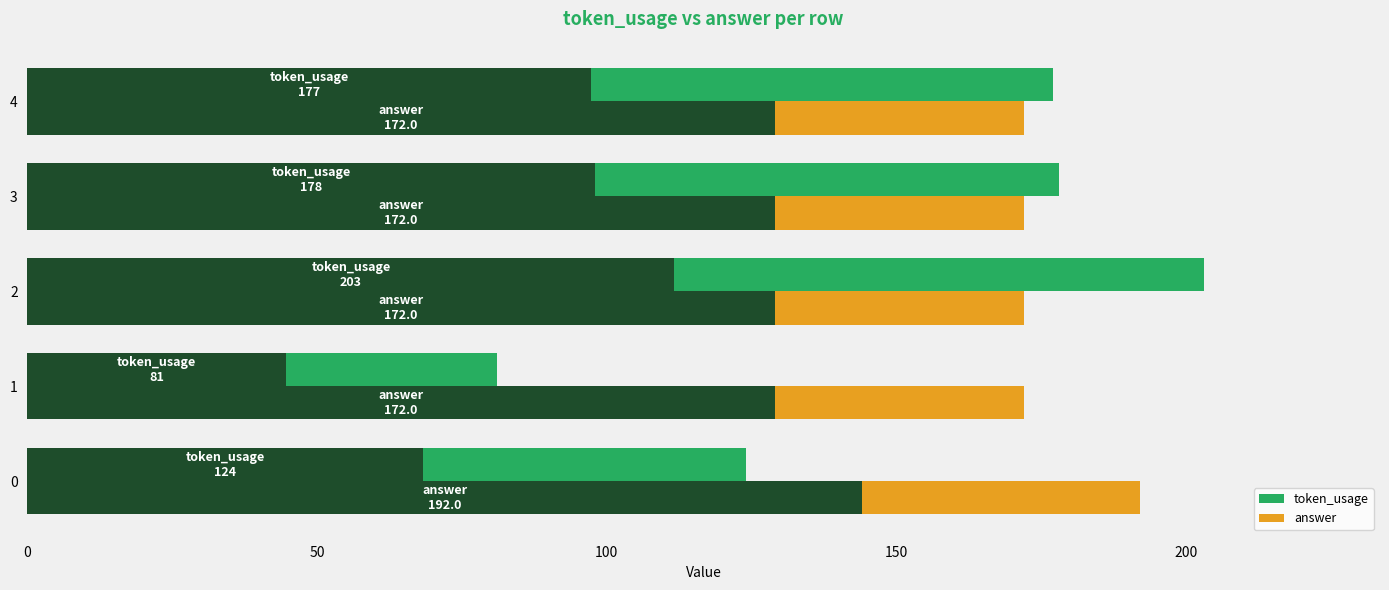

The value of token_usage at 0 is 62. True or false?

False